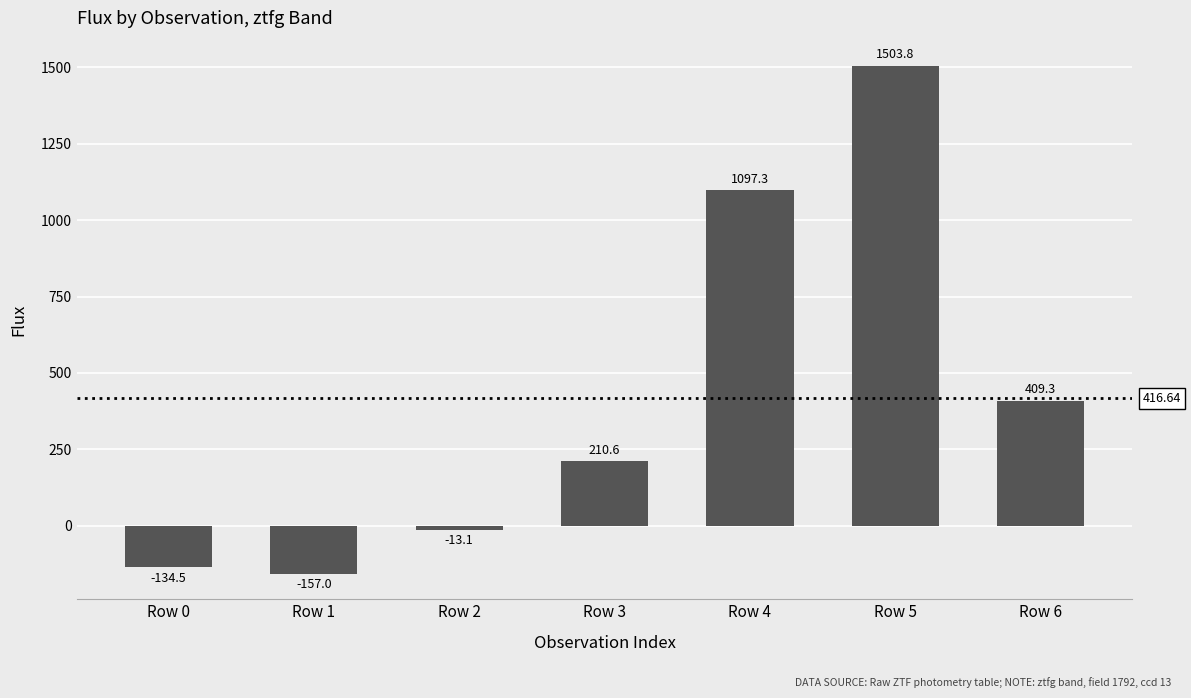

True or false: the data shows 1503.8 at Row 5.

True